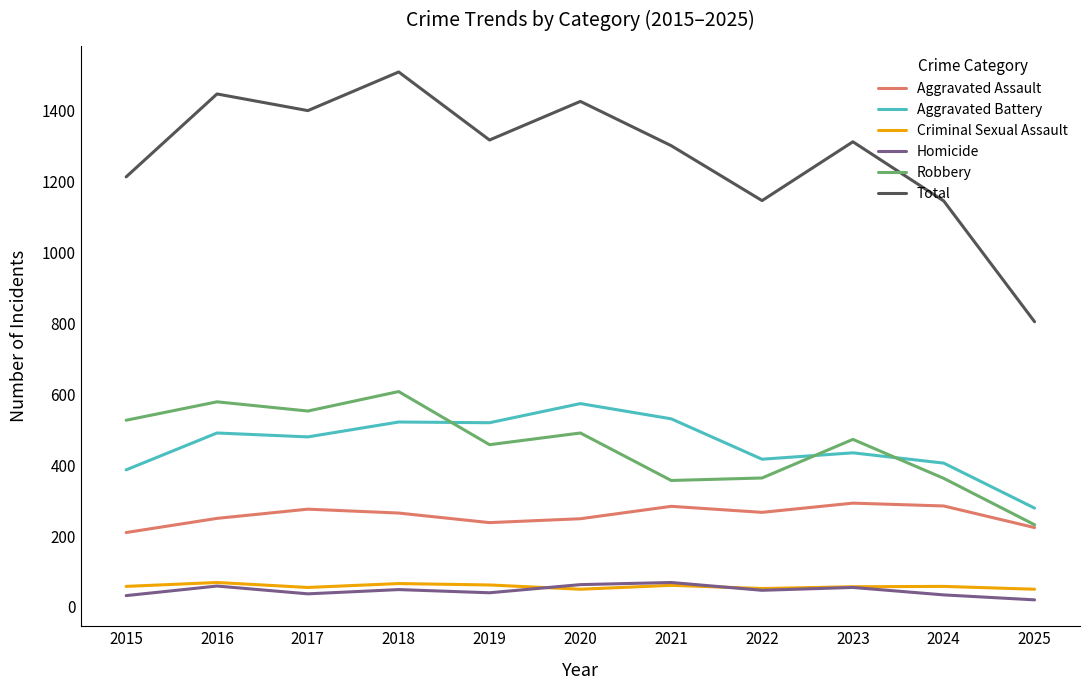

What value does the Robbery series have at 2019, to the nearest 10?

460